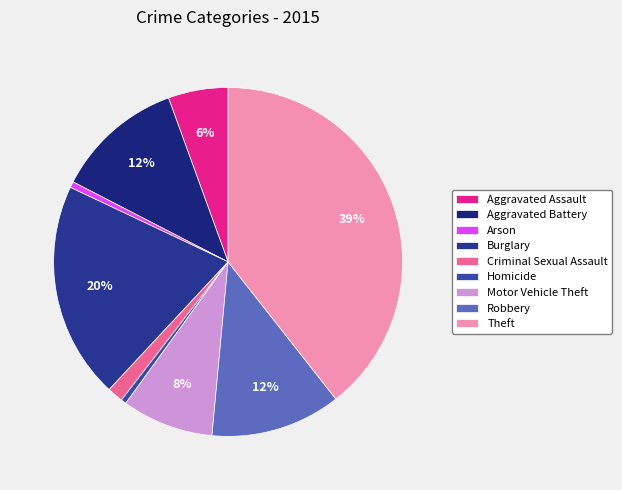

Does Homicide represent more than half of the total?

No